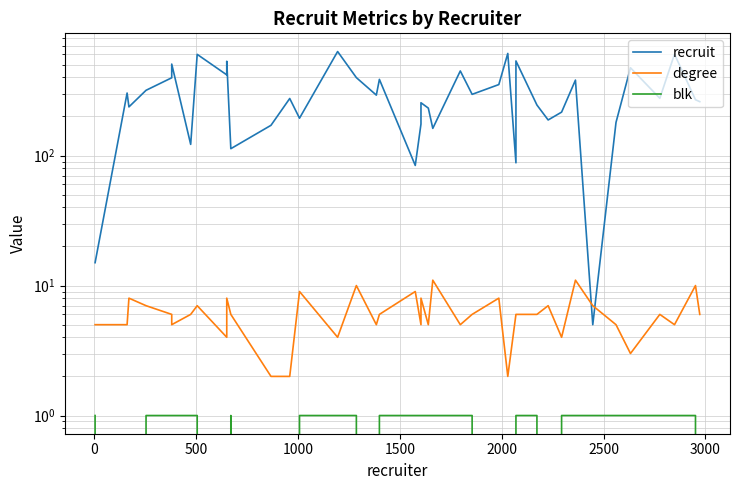

Count the blk values in the range 0 to 1.

40